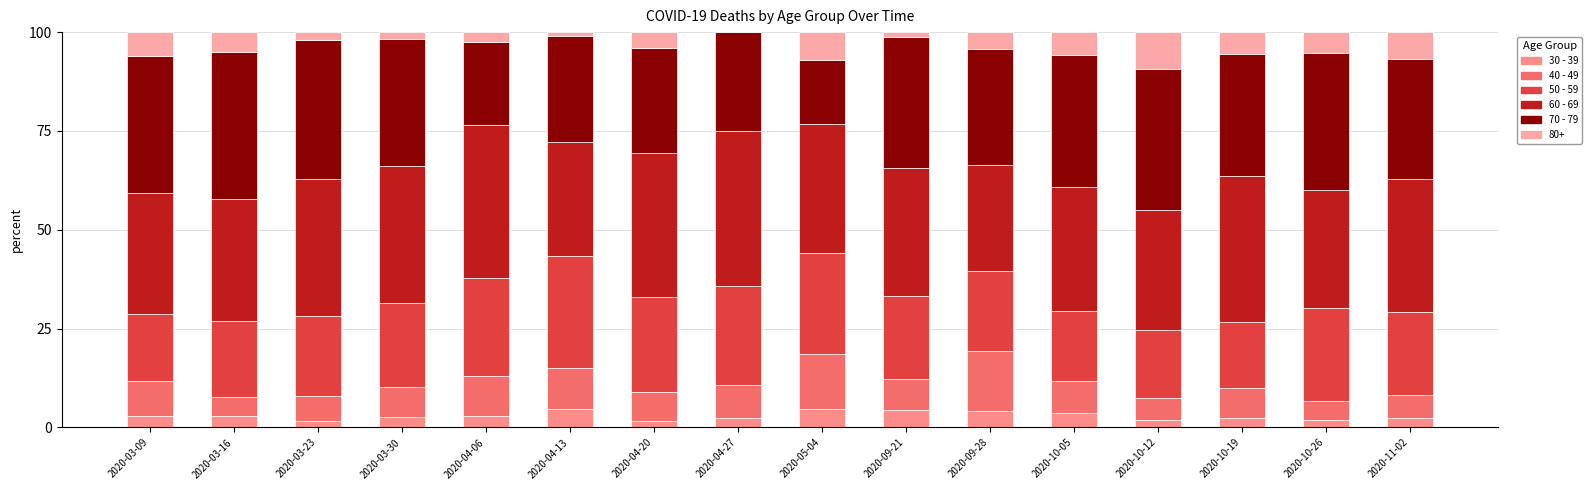

What is the maximum value for 30 - 39?

4.7